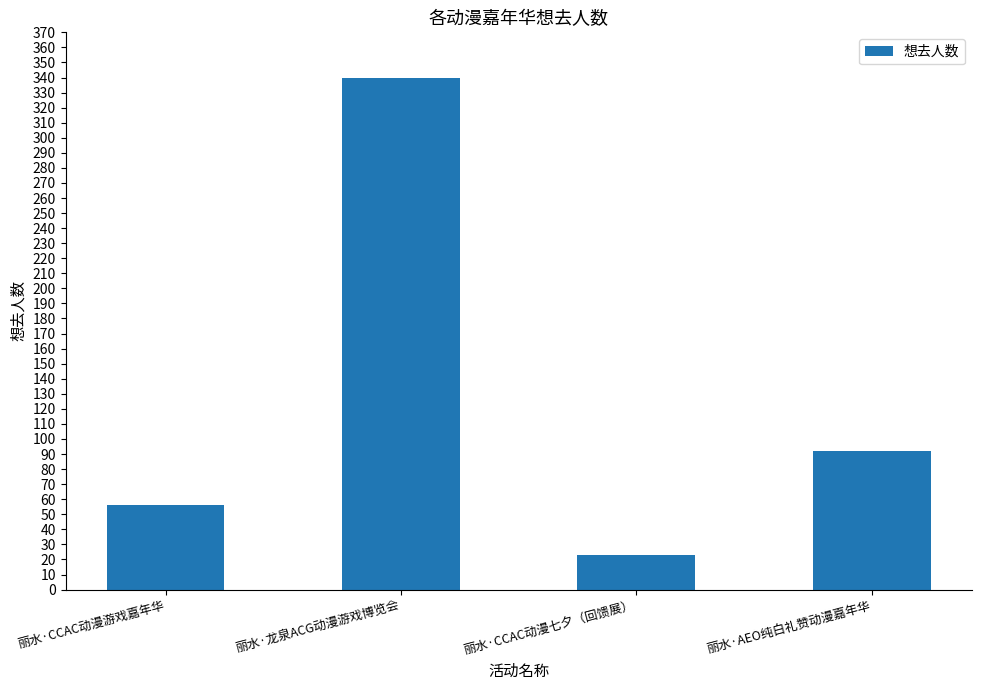

Rank the categories by value from highest to lowest.

丽水·龙泉ACG动漫游戏博览会, 丽水·AEO纯白礼赞动漫嘉年华, 丽水·CCAC动漫游戏嘉年华, 丽水·CCAC动漫七夕（回馈展）